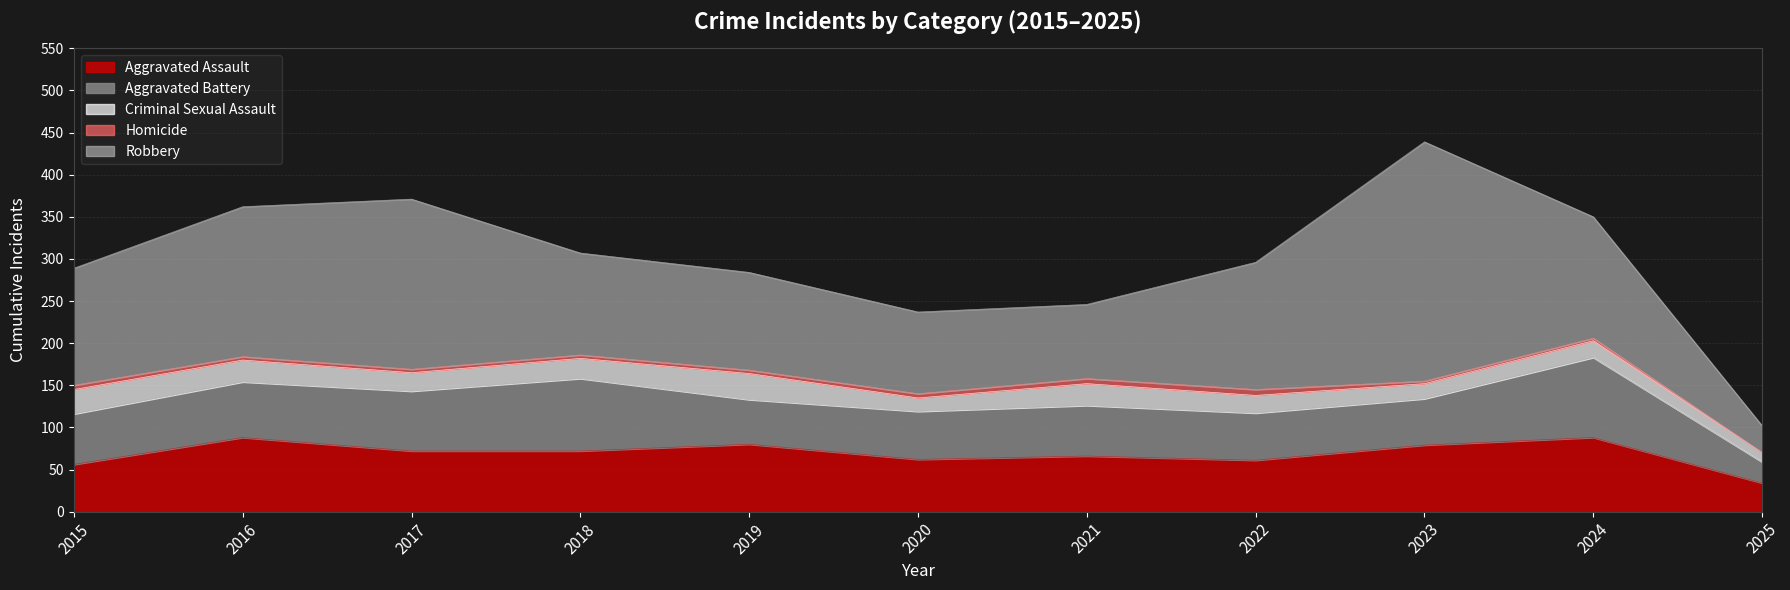

What is the difference between the maximum and minimum values in the Homicide series?

7